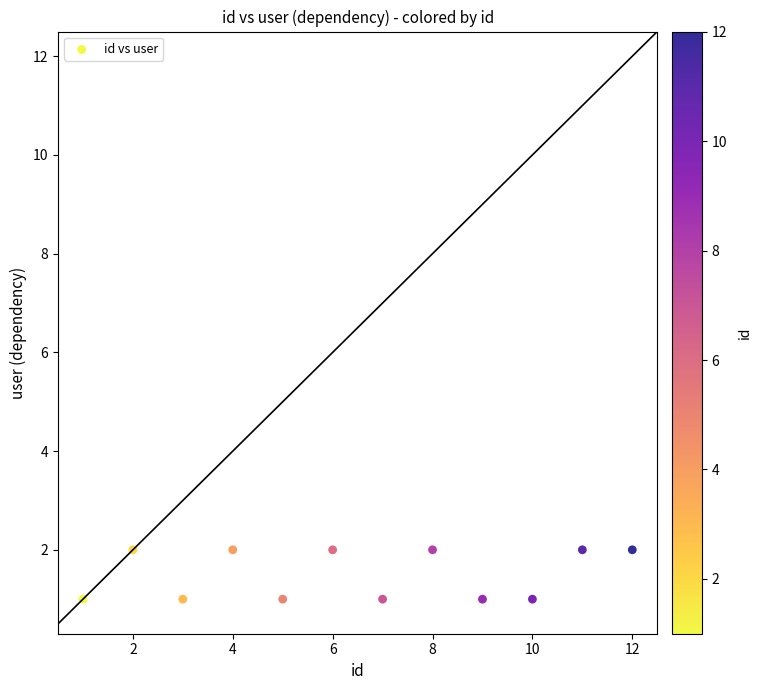

What is the range of X values (max minus min)?

11